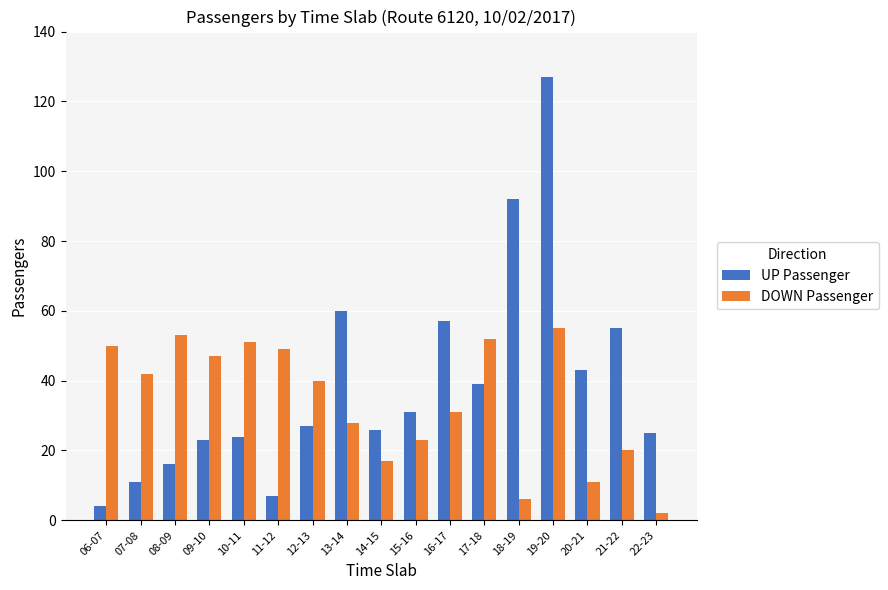

How many bars are there in each group?

2